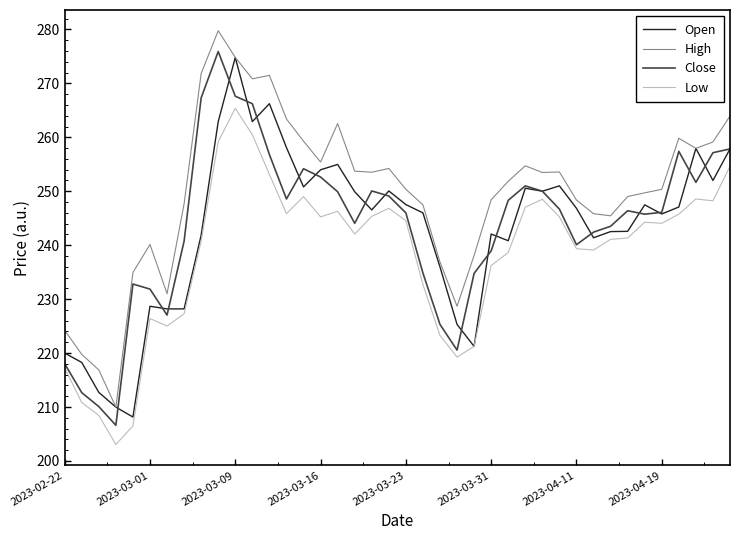

What is the average value of the High series?

249.7